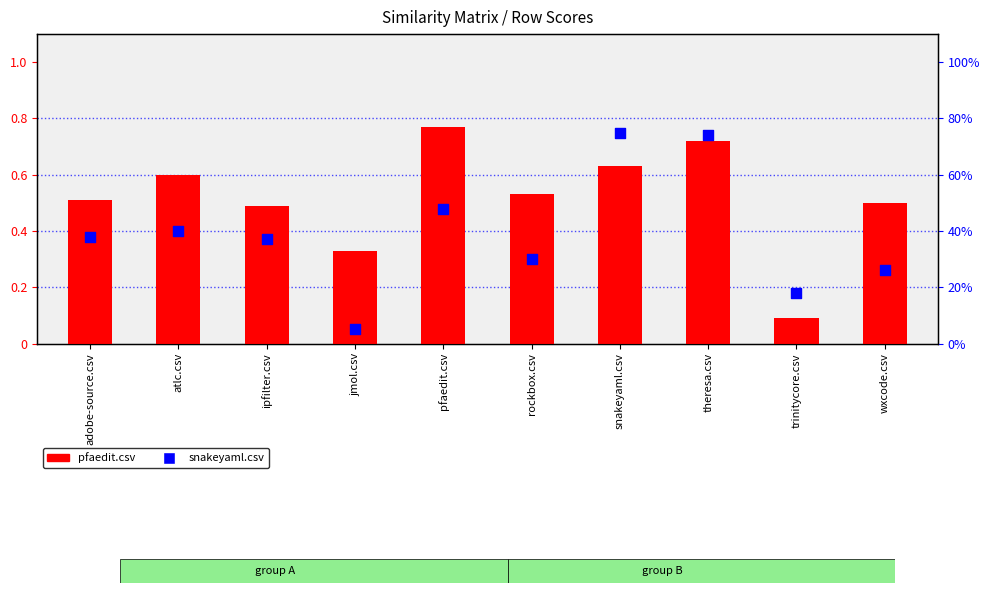

At how many categories does at least one series exceed 0?

10